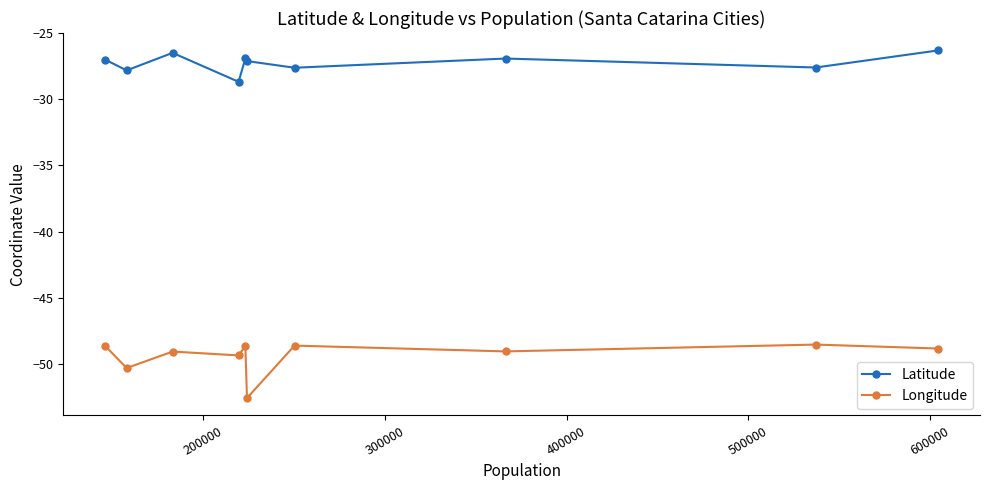

True or false: Latitude and Longitude cross at least once.

False